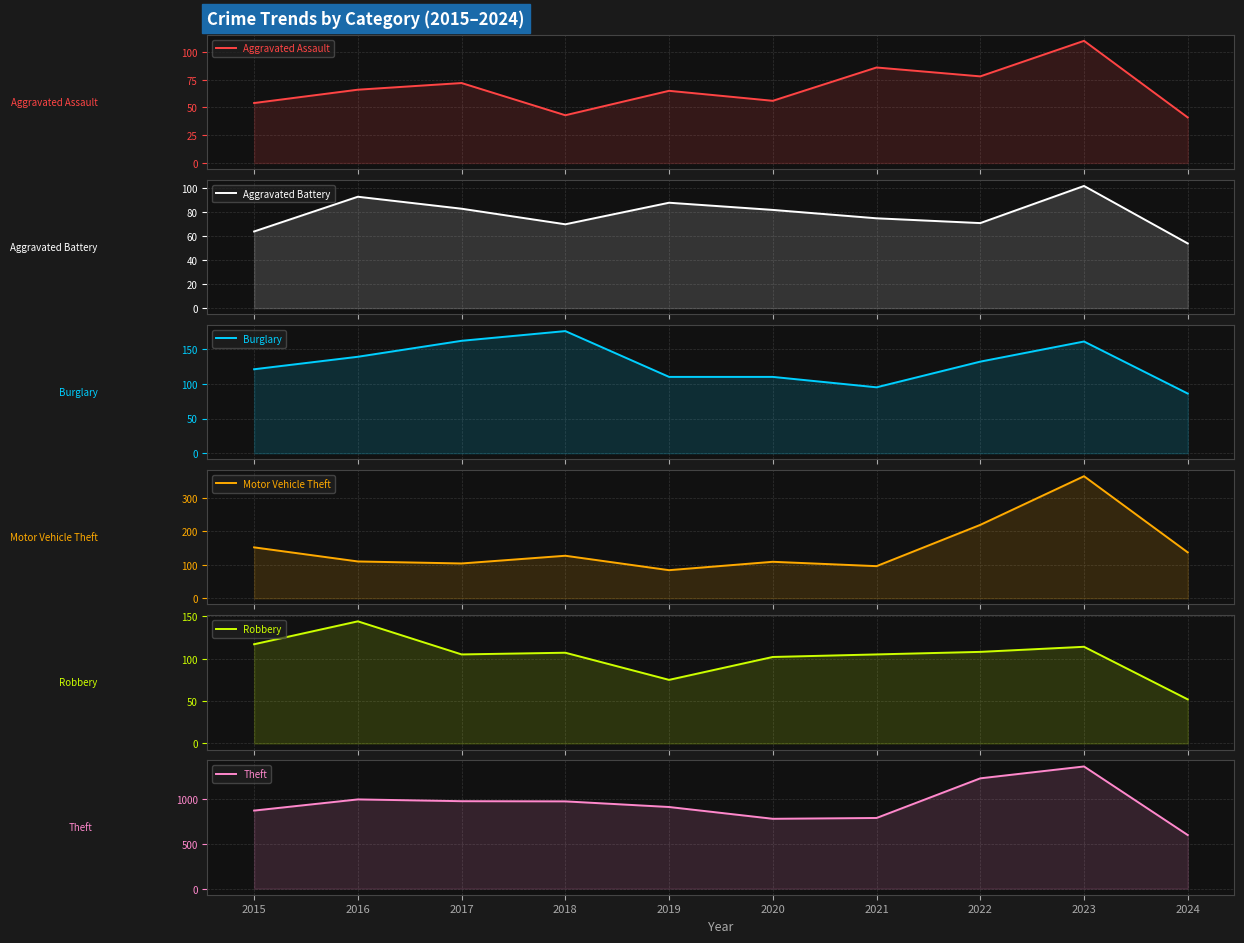

List the labels in order of Robbery value, largest first.

2016, 2015, 2023, 2022, 2018, 2017, 2021, 2020, 2019, 2024